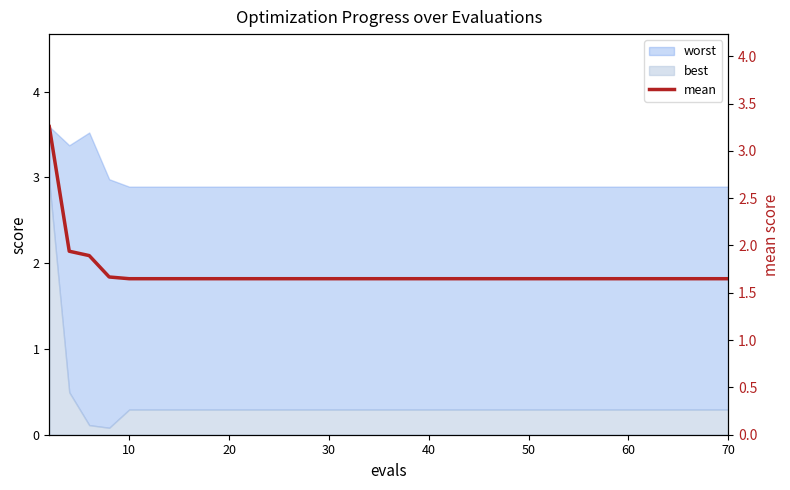

True or false: there are more than 0 points higher than both neighbors.

False